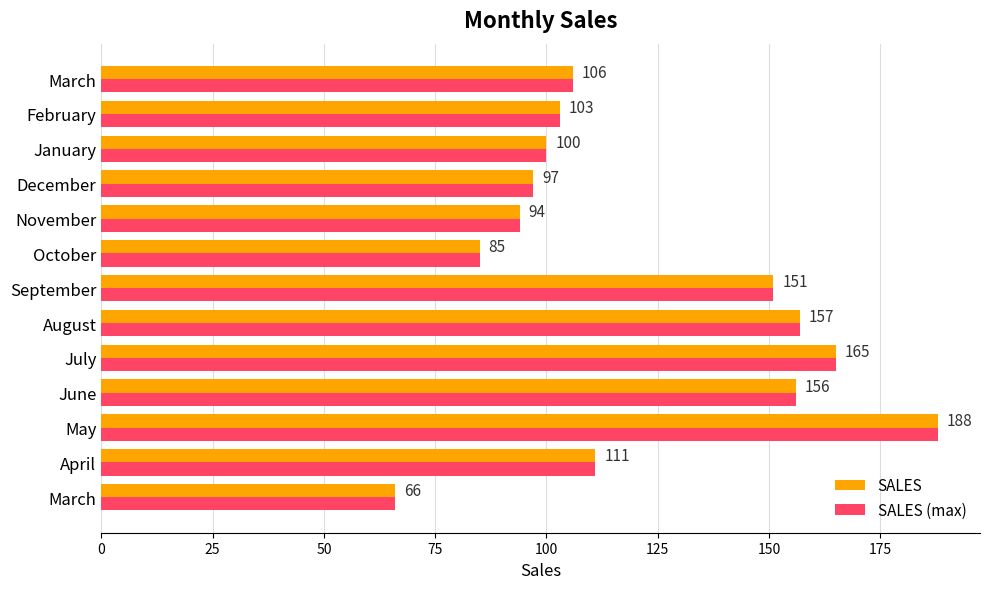

What are all the series names shown in the legend?

SALES, SALES (max)